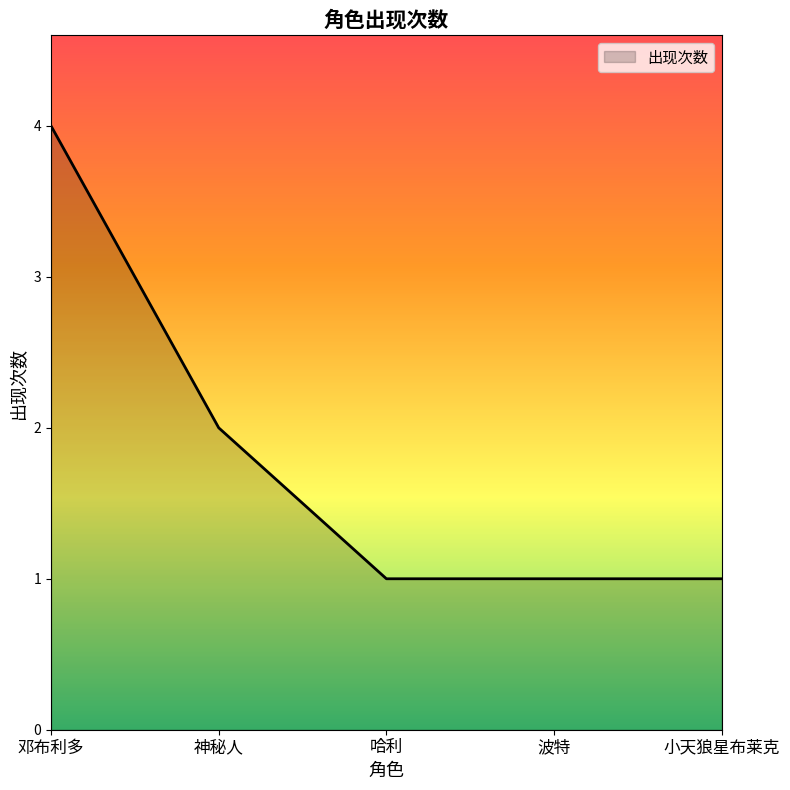

What position from the left is 神秘人?

2